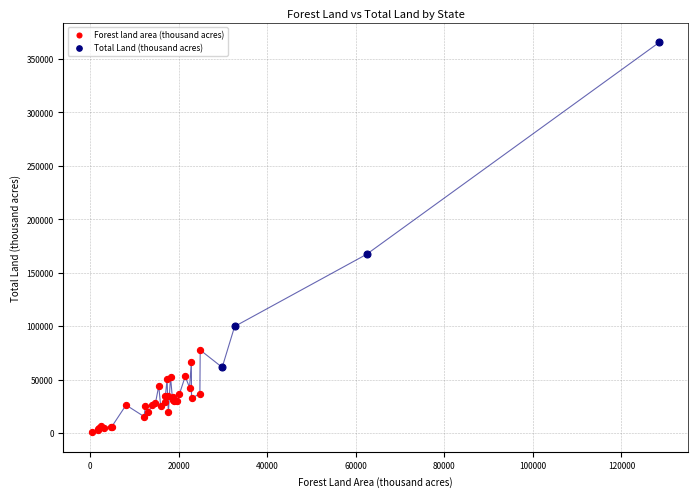

Which series reaches the minimum Y coordinate?

Forest land area (thousand acres)